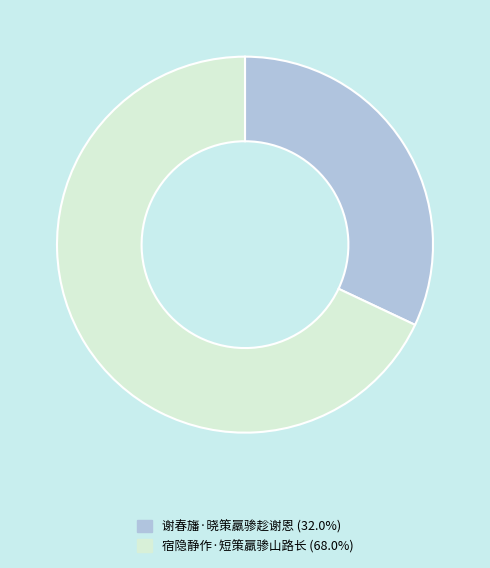

The 宿隐静作·短策羸骖山路长 slice represents 74% of the pie. True or false?

False